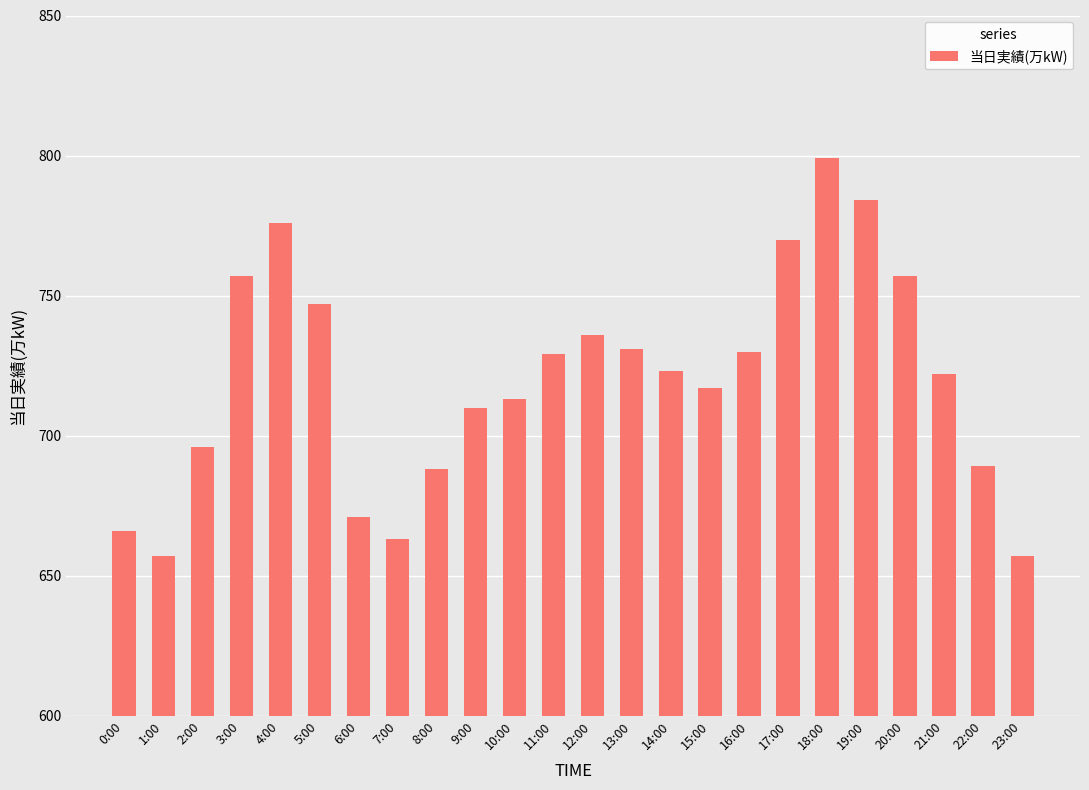

Is it true that the value at 10:00 is 713?

True